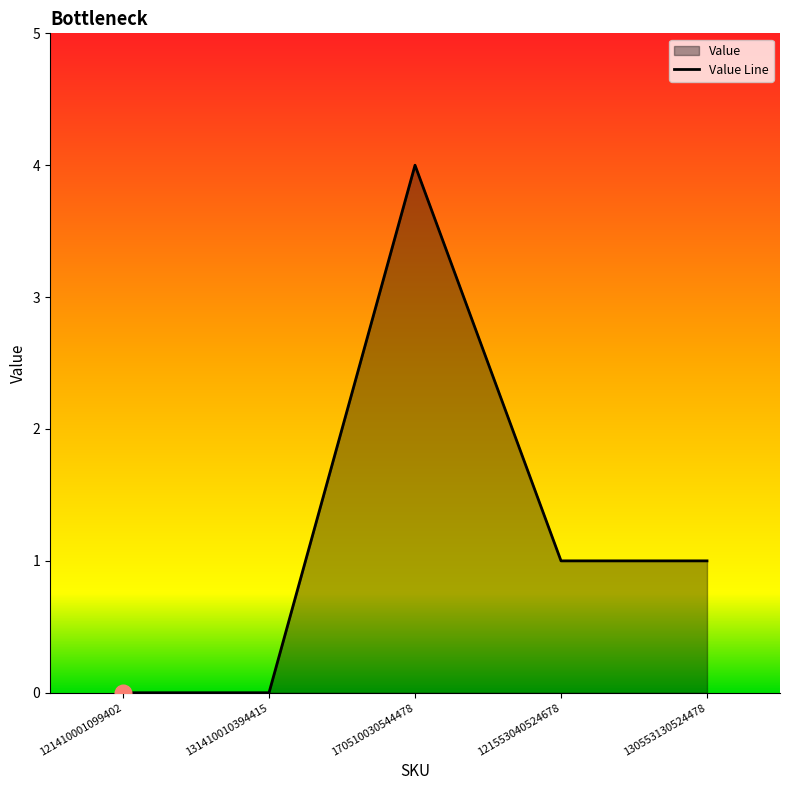

How many values exceed 1?

1